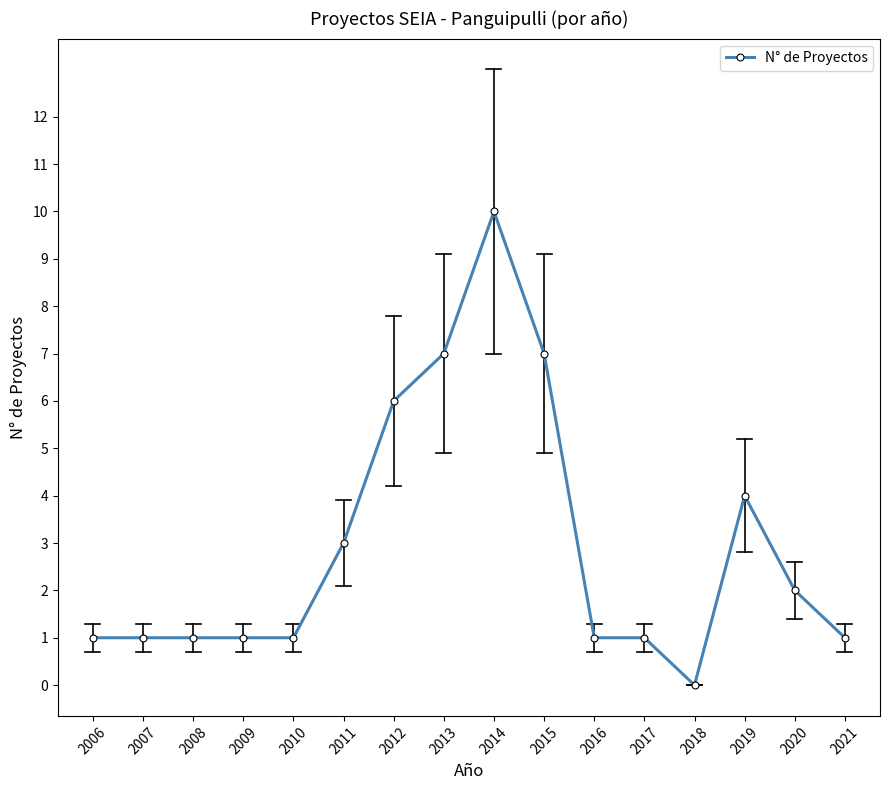

What is the value of the 14th point from the left?

4